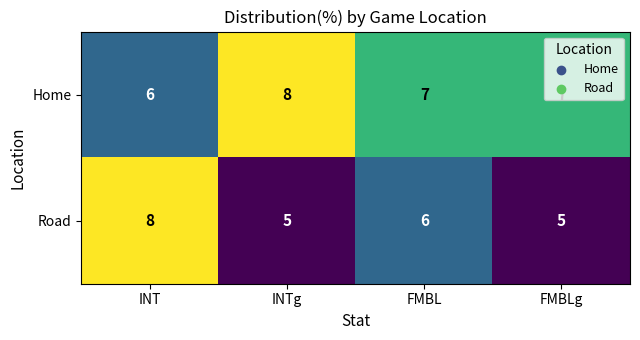

What is the lowest value of the Road series?

5